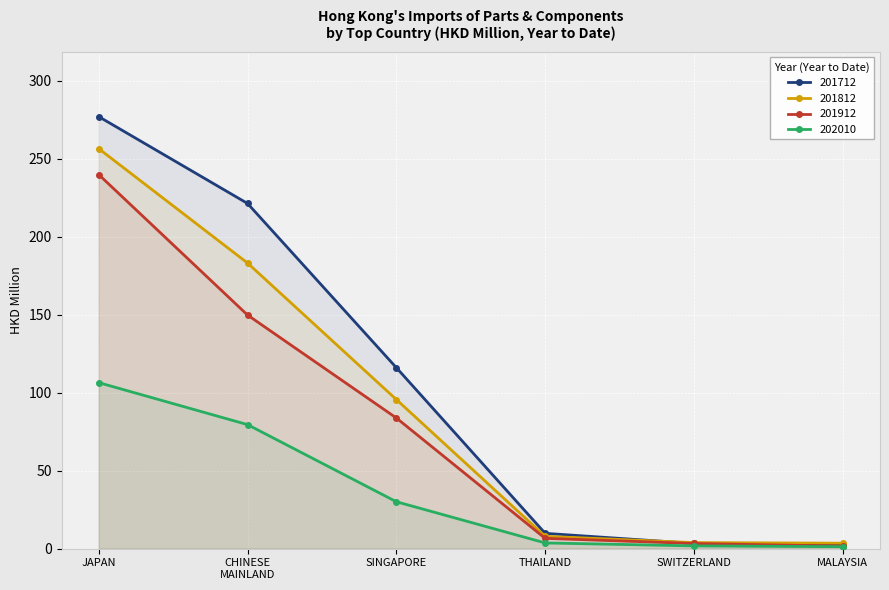

True or false: 201712 has more than 2 points higher than both neighbors.

False